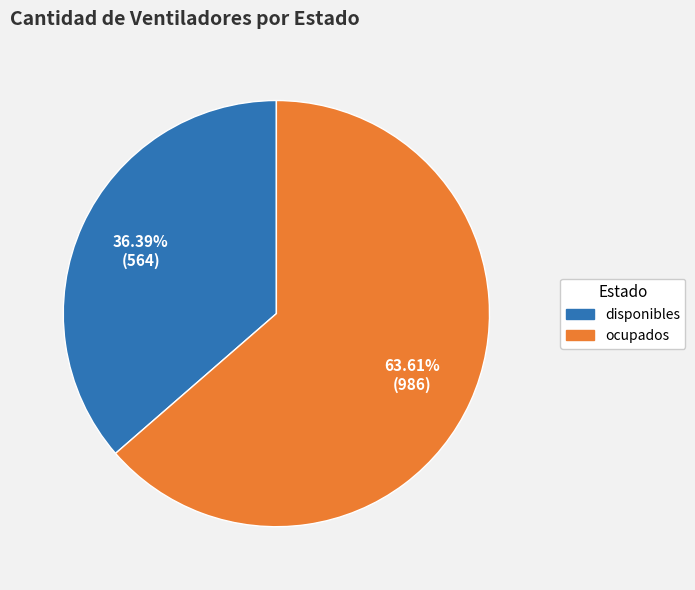

How many slices are in this pie chart?

2